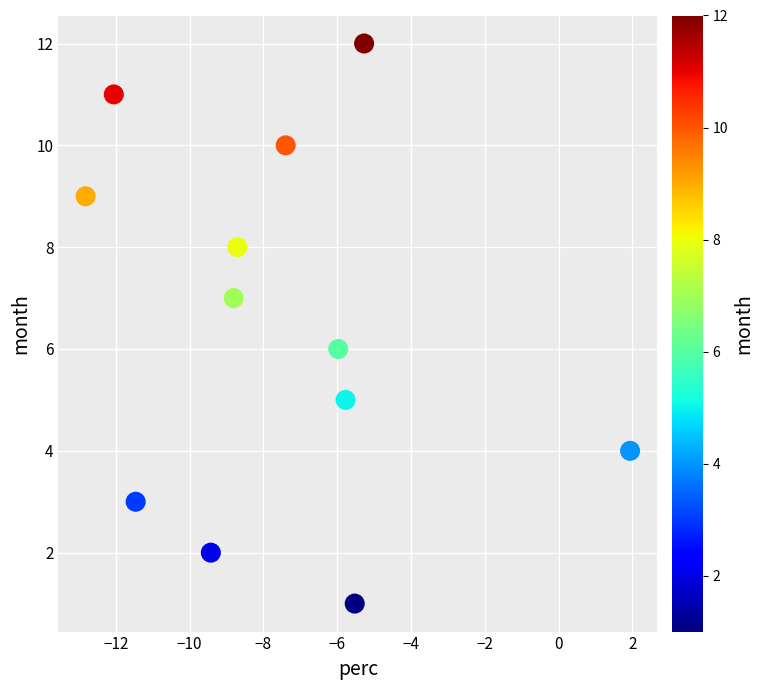

What is the range of Y values (max minus min)?

11